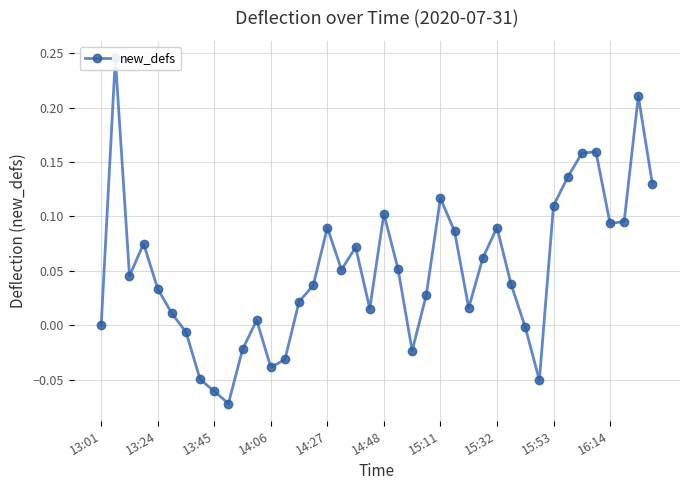

Is it true that the value at 38 is 0.3?

False